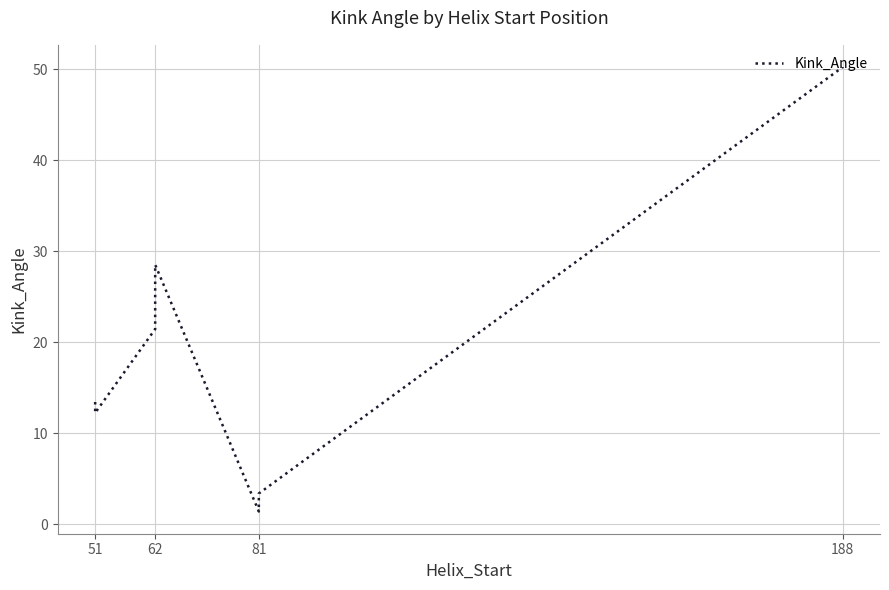

How many data points are less than 21?

4